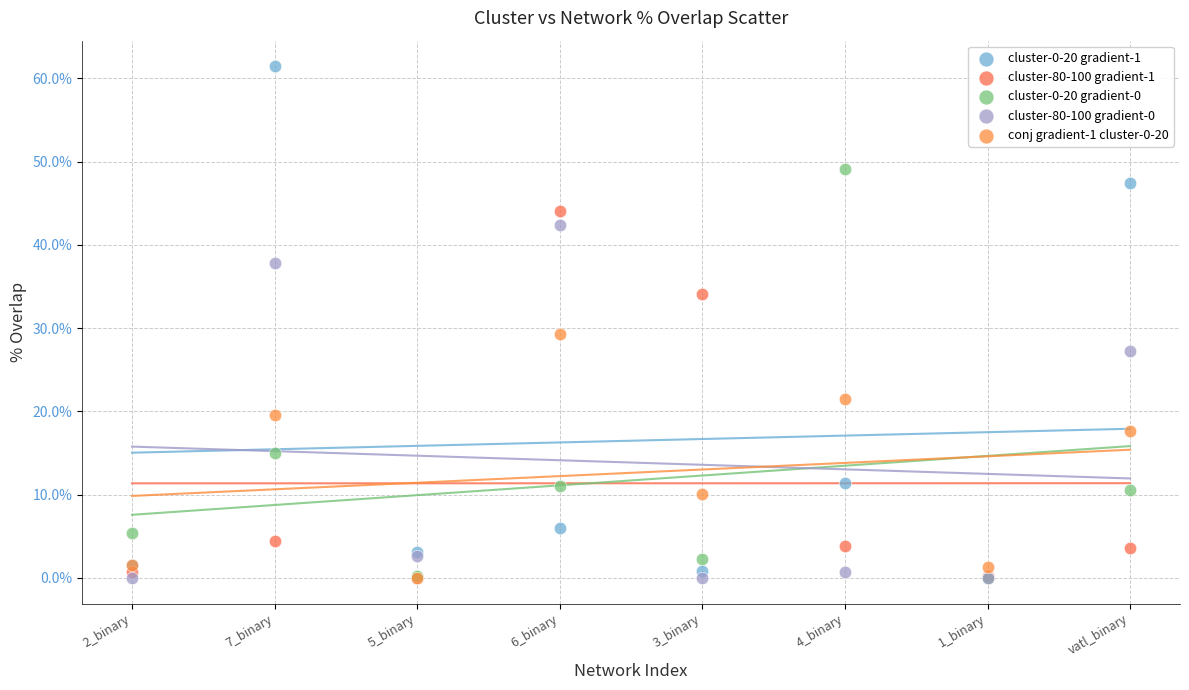

Across all series, what Y value is closest to 30?

29.3